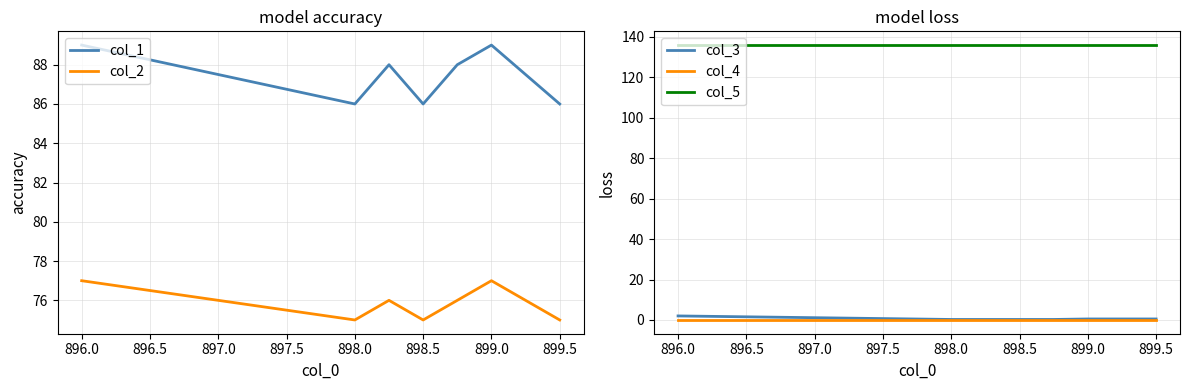

Does the chart display data point markers on the line(s)?

No